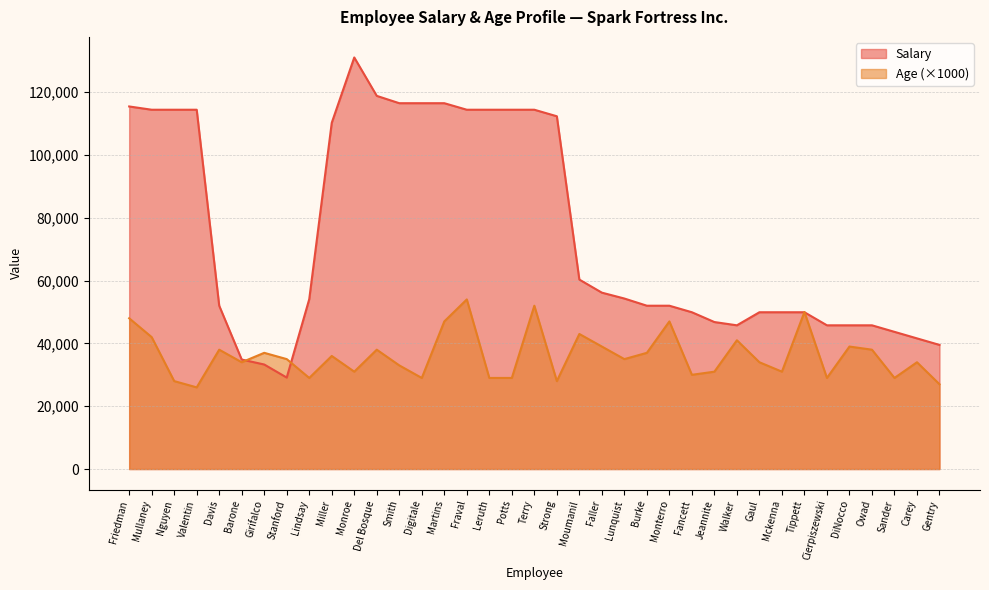

The Salary series shows 43680.0 at Sander. True or false?

True